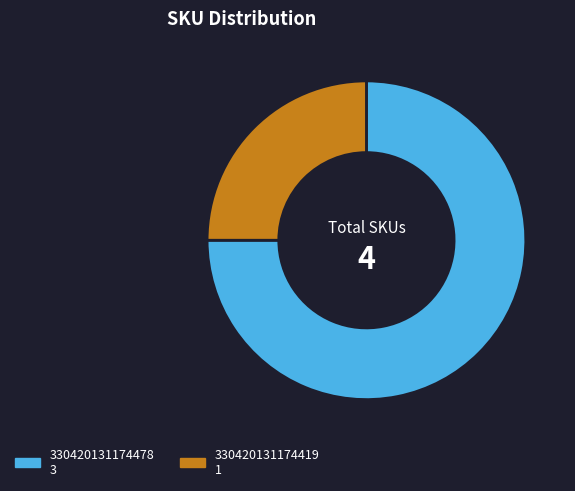

Is 330420131174478 the majority of the pie?

Yes